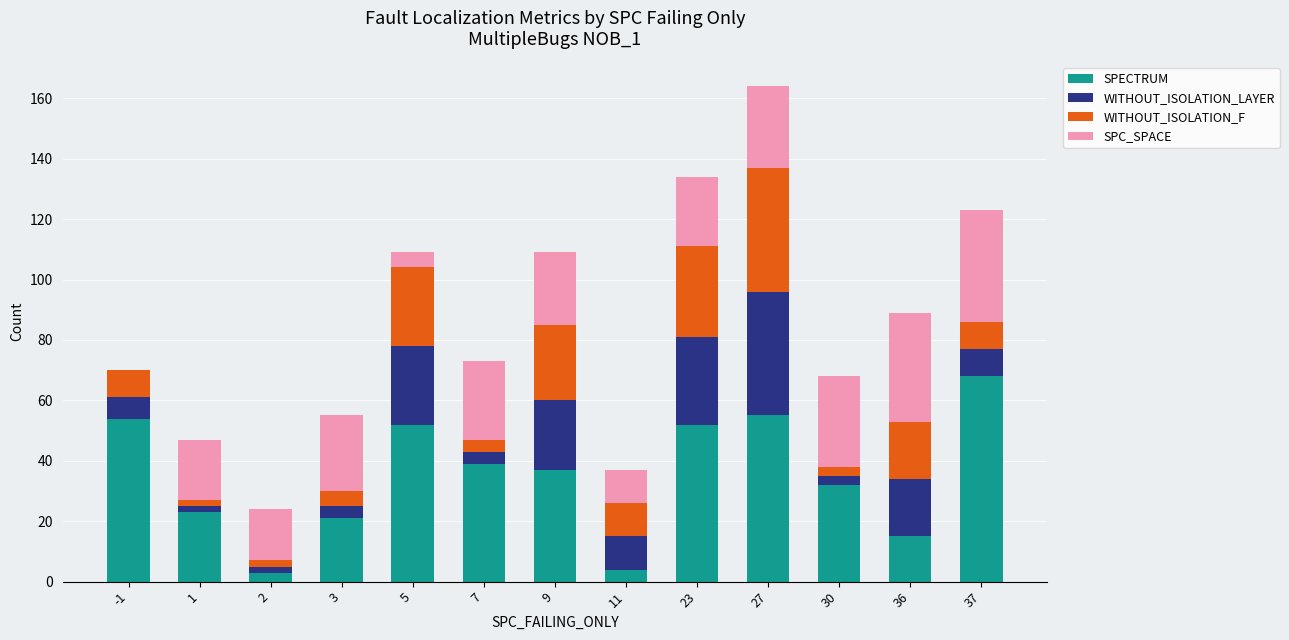

What are all the series names shown in the legend?

SPECTRUM, WITHOUT_ISOLATION_LAYER, WITHOUT_ISOLATION_F, SPC_SPACE